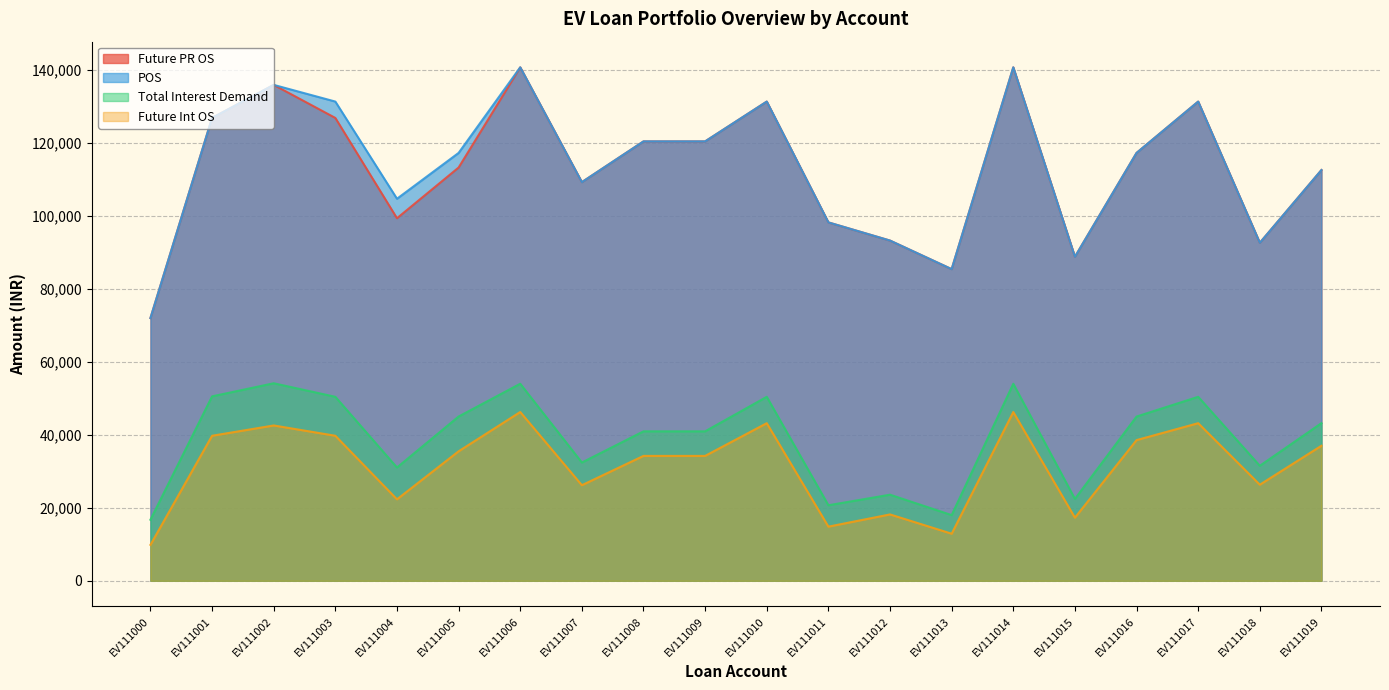

The Future PR OS series shows 140540 at EV111013. True or false?

False